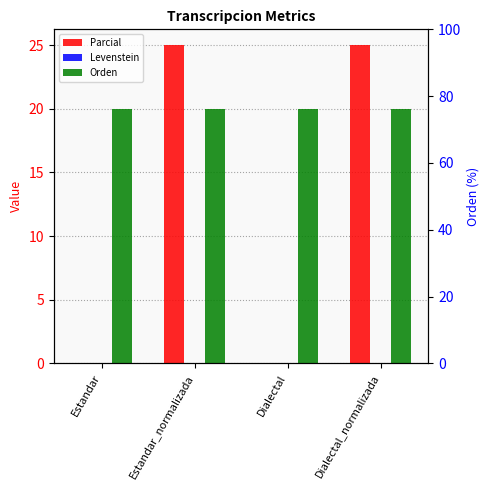

True or false: Parcial has a value of 16.0 at Estandar.

False